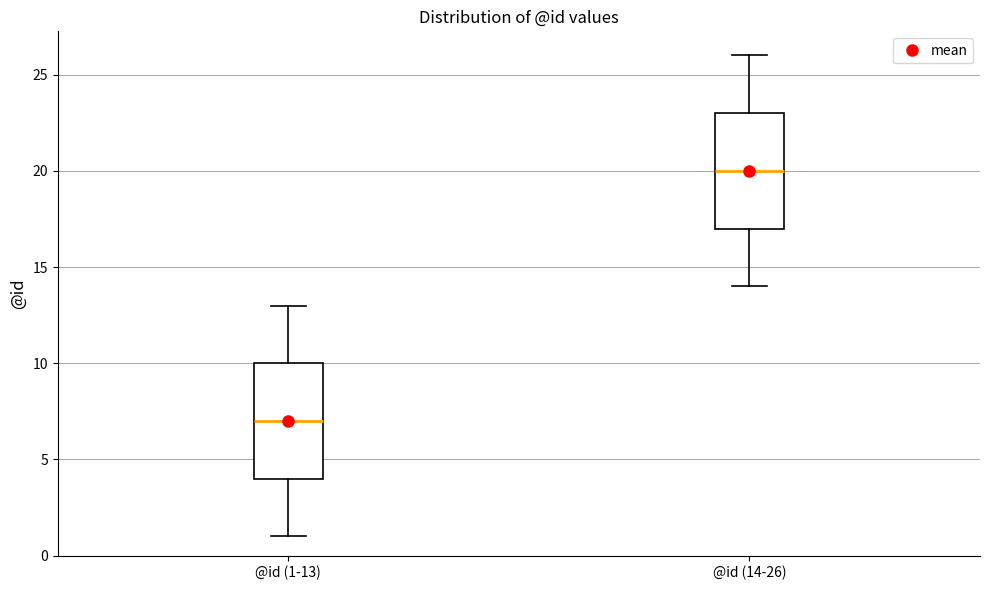

Which box has the lowest median line?

@id (1-13)